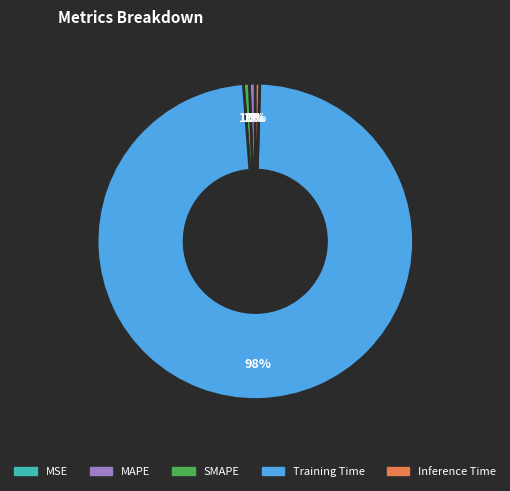

Combined, do SMAPE and Training Time account for over 50%?

Yes